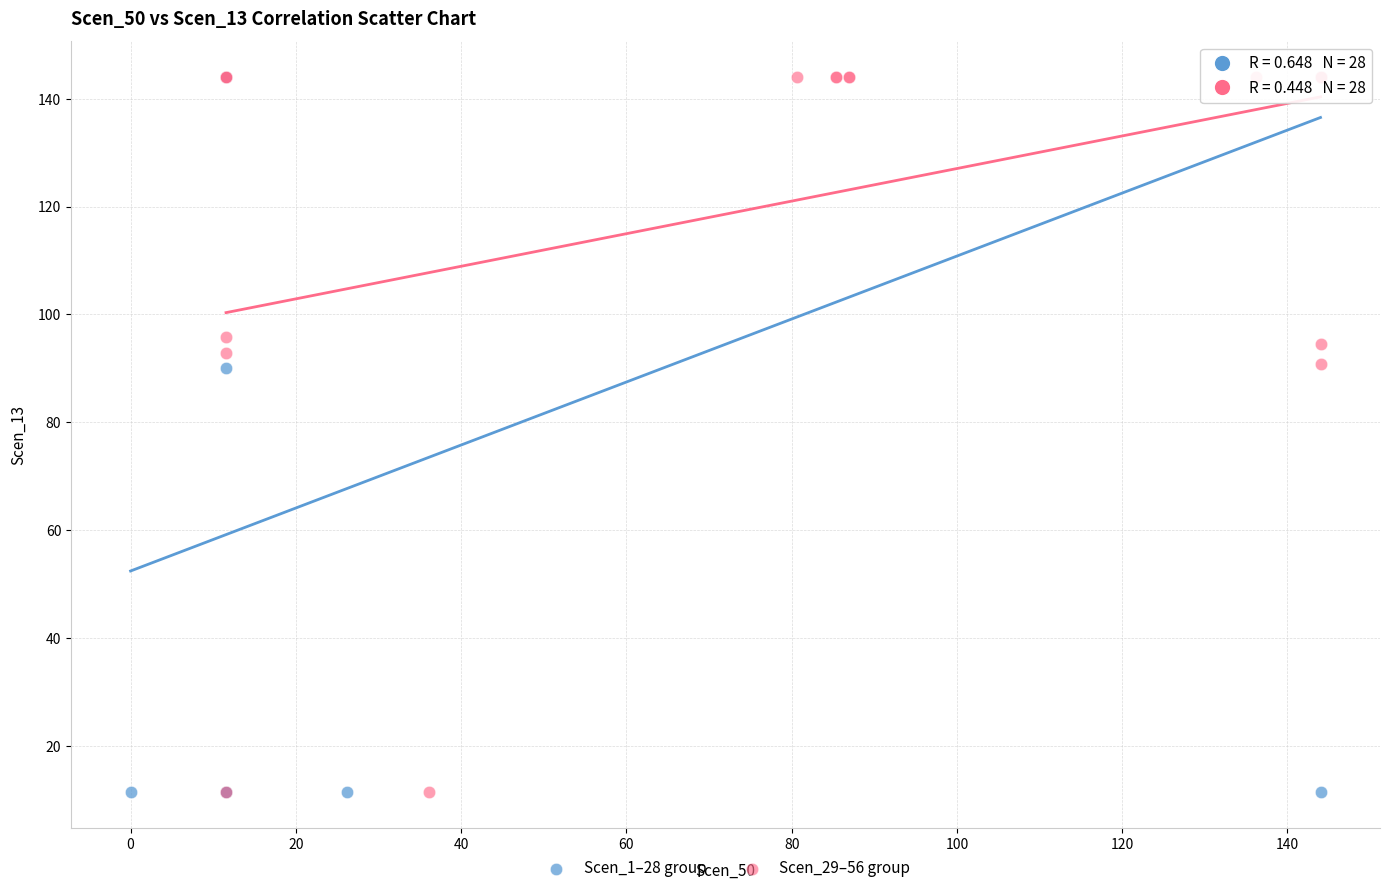

What are all the series names shown in the legend?

Scen_1–28 group, Scen_29–56 group